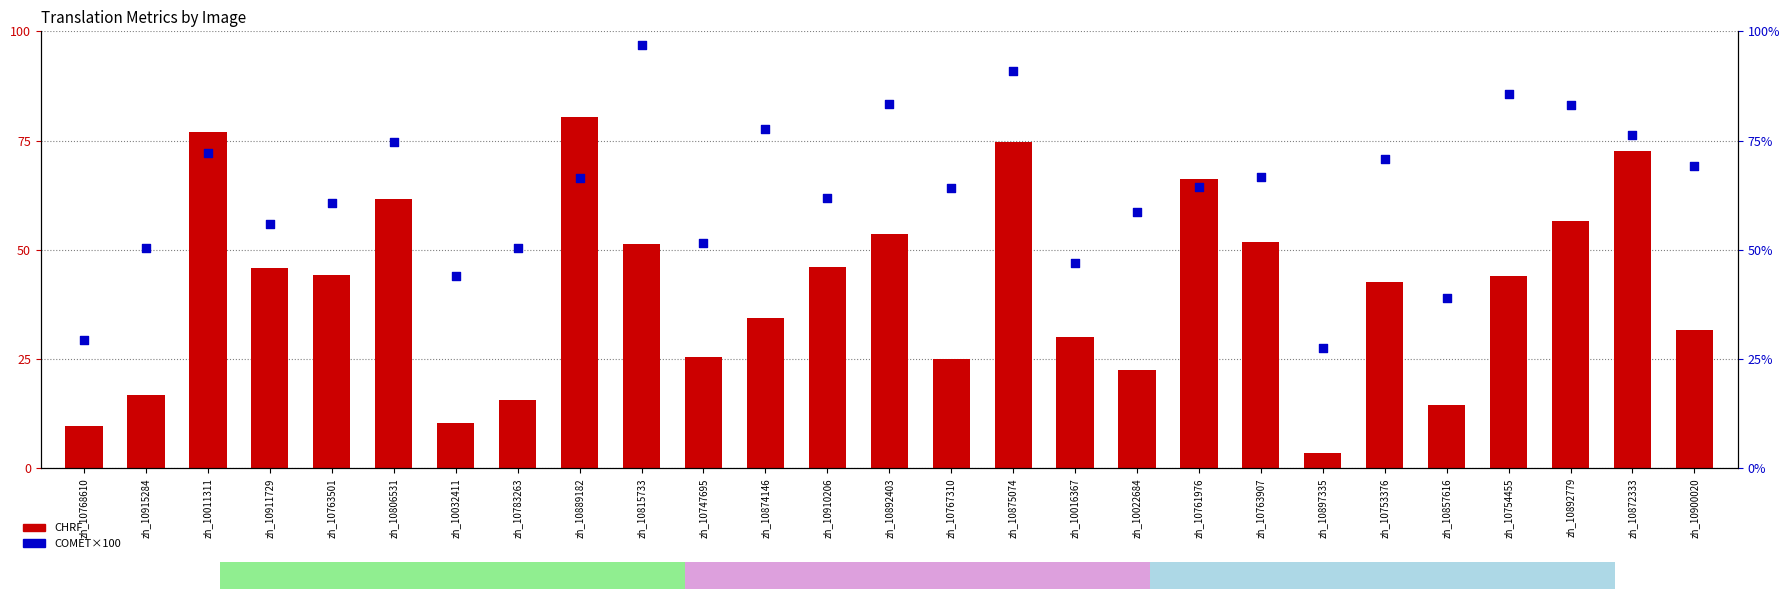

What are all the series names shown in the legend?

CHRF, COMET×100